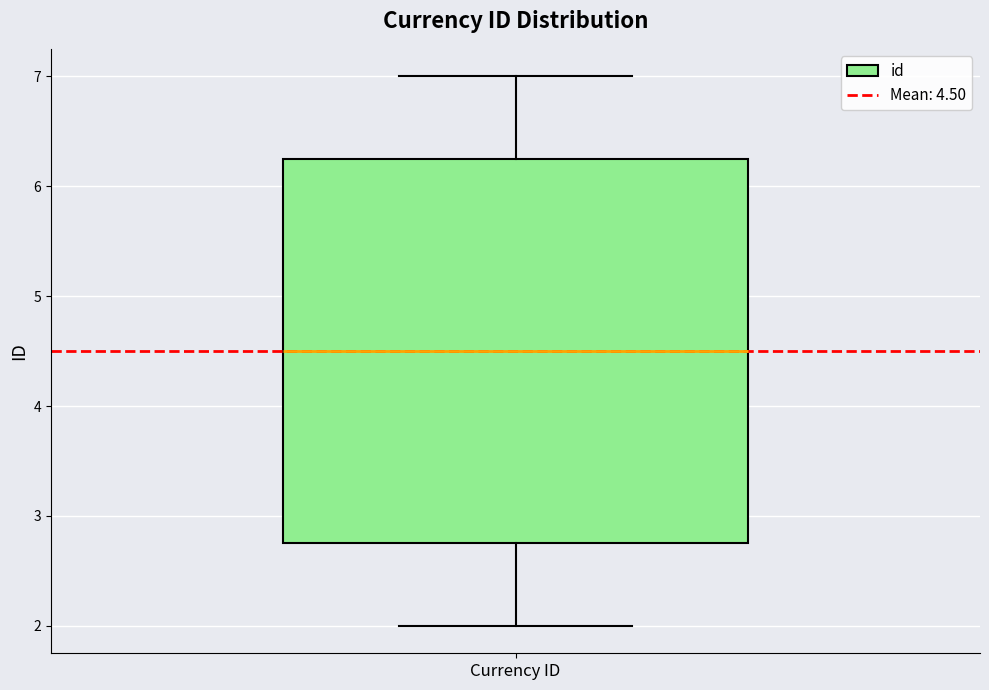

Read this box plot against the y-axis: the position of the median line, the range covered by the box, and the ends of both whiskers. The values are not printed on the chart, so give them approximately, as read against the axis.

median 4.5, box 2.8 to 6.3, whiskers 2.0 to 7.0